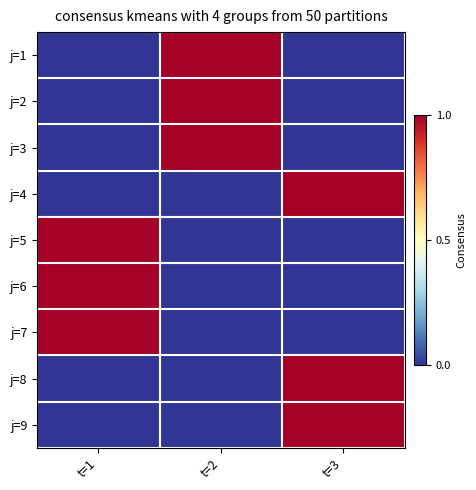

Reading left to right, extract all data points from this chart.

j=1: t=1=0	t=2=1	t=3=0
j=2: t=1=0	t=2=1	t=3=0
j=3: t=1=0	t=2=1	t=3=0
j=4: t=1=0	t=2=0	t=3=1
j=5: t=1=1	t=2=0	t=3=0
j=6: t=1=1	t=2=0	t=3=0
j=7: t=1=1	t=2=0	t=3=0
j=8: t=1=0	t=2=0	t=3=1
j=9: t=1=0	t=2=0	t=3=1